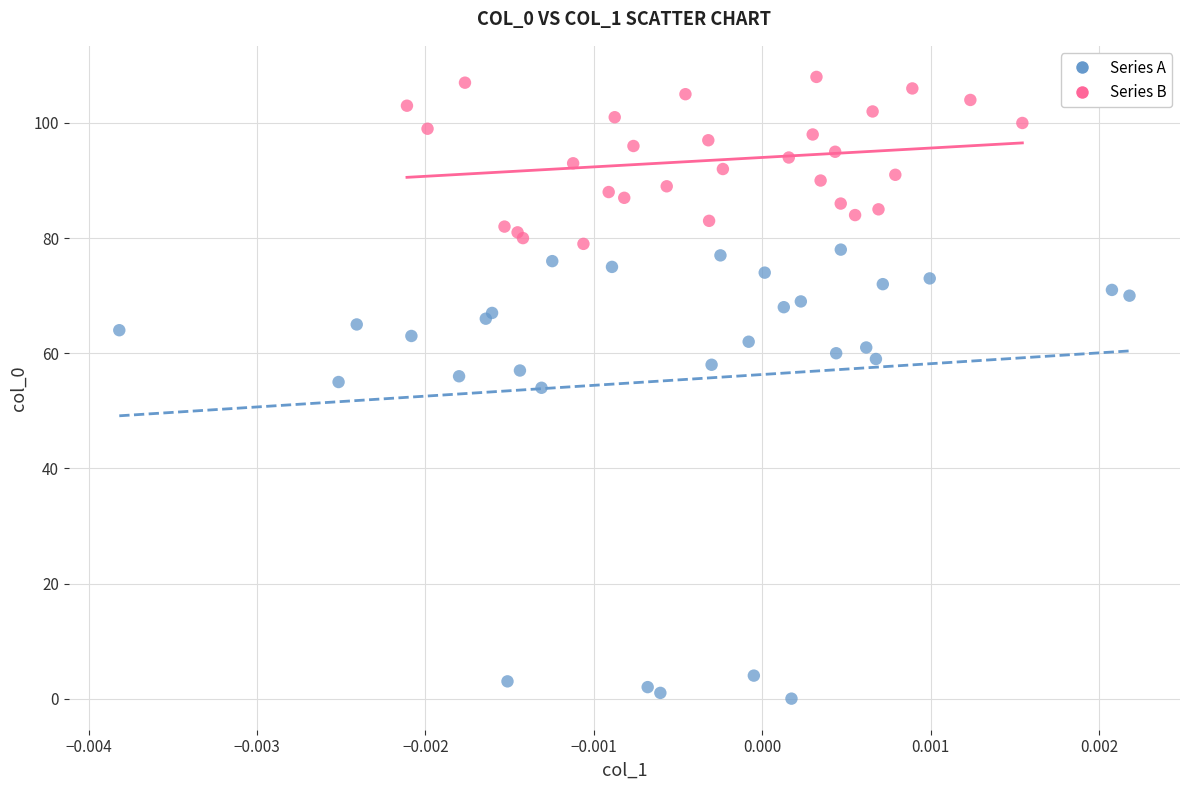

Which series reaches the minimum Y coordinate?

Series A